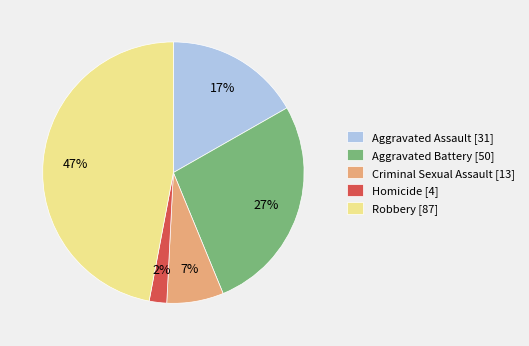

To the nearest percent, what percentage of the pie is Robbery?

47%